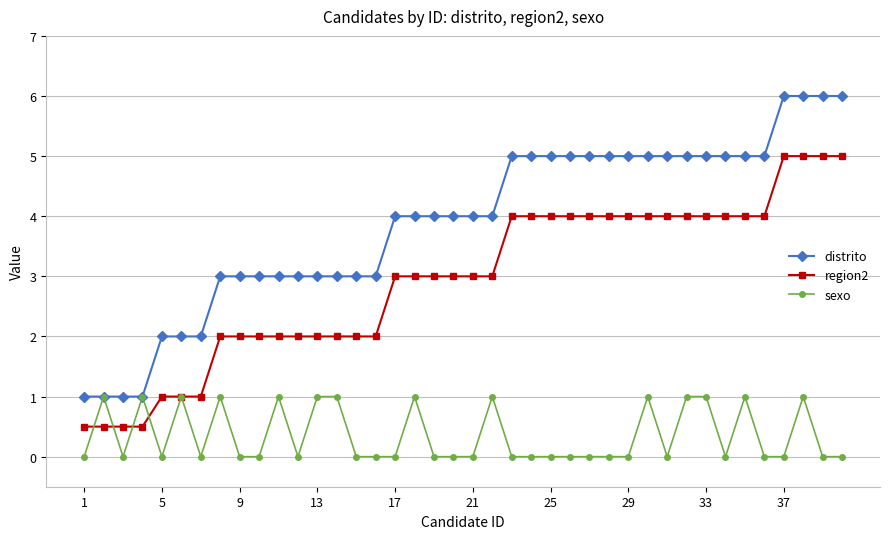

Reading right to left, what are all the values shown in this chart?

distrito: 6.0	6.0	6.0	6.0	5.0	5.0	5.0	5.0	5.0	5.0	5.0	5.0	5.0	5.0	5.0	5.0	5.0	5.0	4.0	4.0	4.0	4.0	4.0	4.0	3.0	3.0	3.0	3.0	3.0	3.0	3.0	3.0	3.0	2.0	2.0	2.0	1.0	1.0	1.0	1.0
region2: 5.0	5.0	5.0	5.0	4.0	4.0	4.0	4.0	4.0	4.0	4.0	4.0	4.0	4.0	4.0	4.0	4.0	4.0	3.0	3.0	3.0	3.0	3.0	3.0	2.0	2.0	2.0	2.0	2.0	2.0	2.0	2.0	2.0	1.0	1.0	1.0	0.5	0.5	0.5	0.5
sexo: 0.0	0.0	1.0	0.0	0.0	1.0	0.0	1.0	1.0	0.0	1.0	0.0	0.0	0.0	0.0	0.0	0.0	0.0	1.0	0.0	0.0	0.0	1.0	0.0	0.0	0.0	1.0	1.0	0.0	1.0	0.0	0.0	1.0	0.0	1.0	0.0	1.0	0.0	1.0	0.0